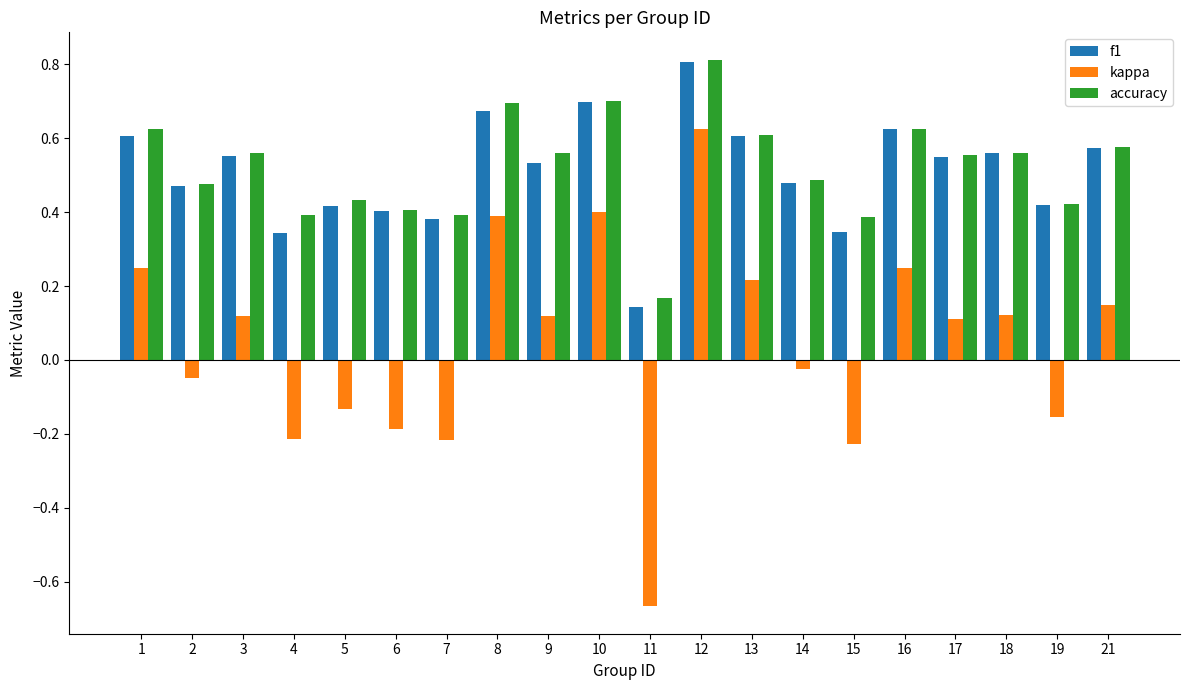

At how many categories does at least one series exceed 0?

20